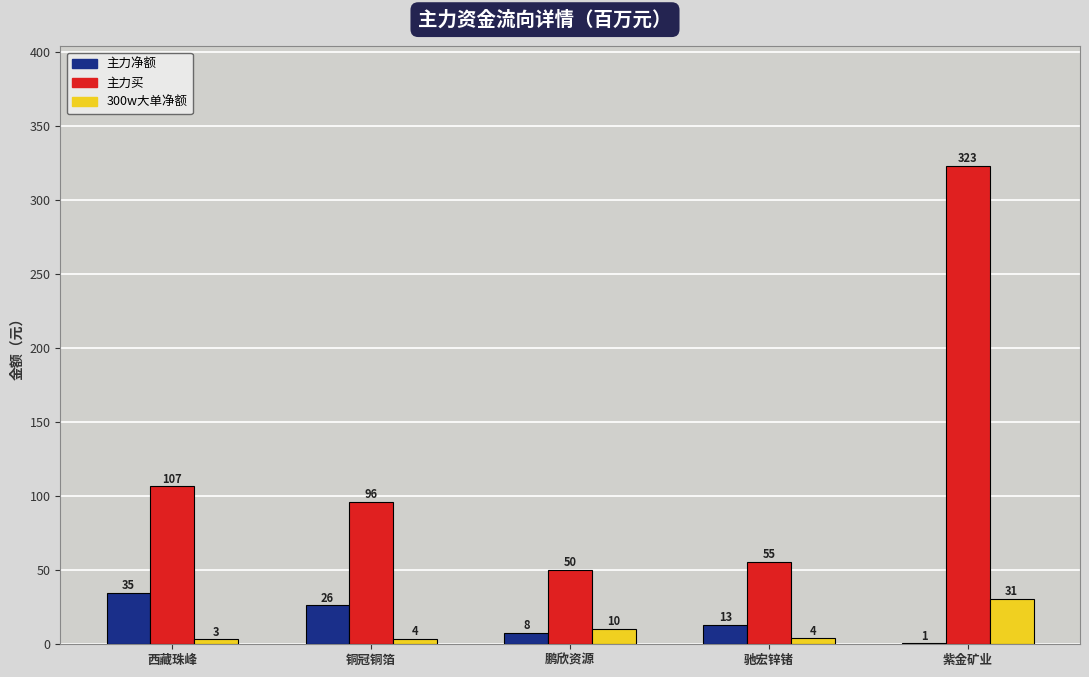

Reading right to left, extract all data points from this chart.

主力净额: 紫金矿业=0.7	驰宏锌锗=12.9	鹏欣资源=7.9	铜冠铜箔=26.3	西藏珠峰=34.6
主力买: 紫金矿业=322.8	驰宏锌锗=55.5	鹏欣资源=50.4	铜冠铜箔=95.9	西藏珠峰=106.5
300w大单净额: 紫金矿业=30.7	驰宏锌锗=4.0	鹏欣资源=10.4	铜冠铜箔=3.6	西藏珠峰=3.3